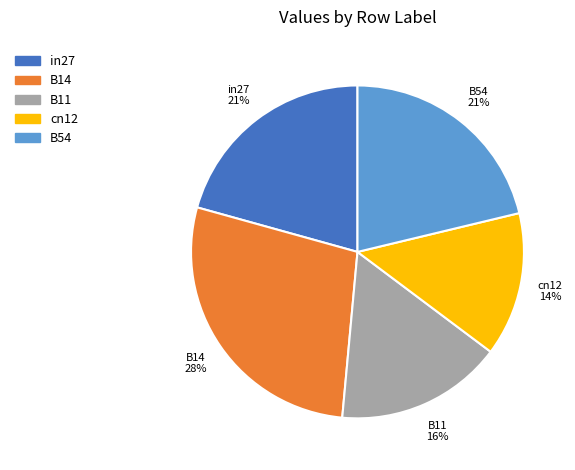

True or false: B11 accounts for 16% of the total.

True